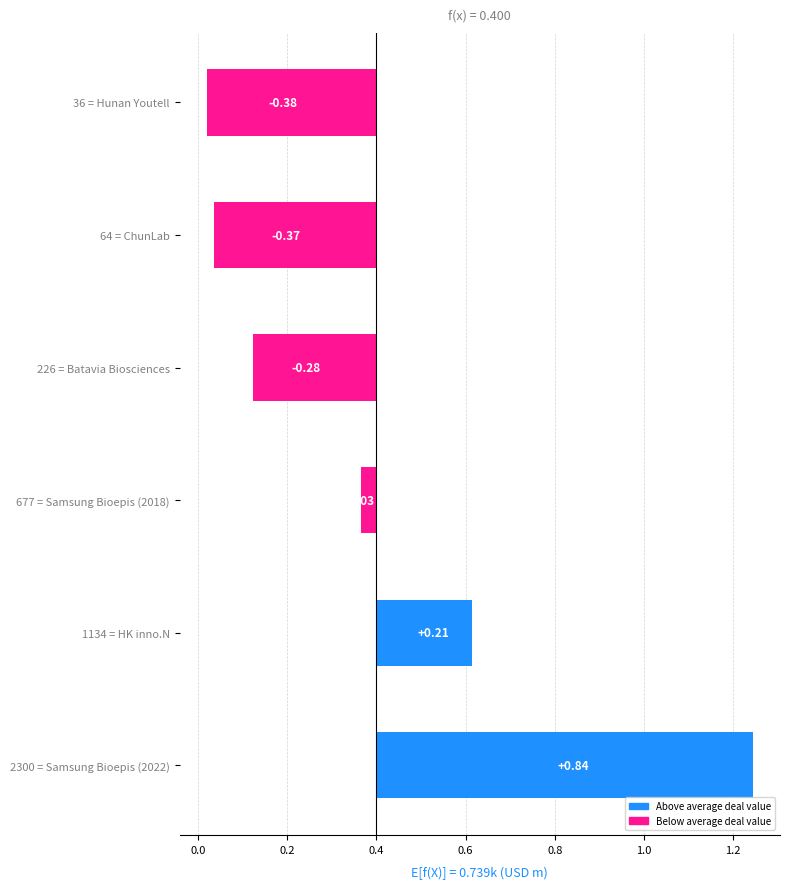

What is the value of the 6th bar from the left?

-0.4